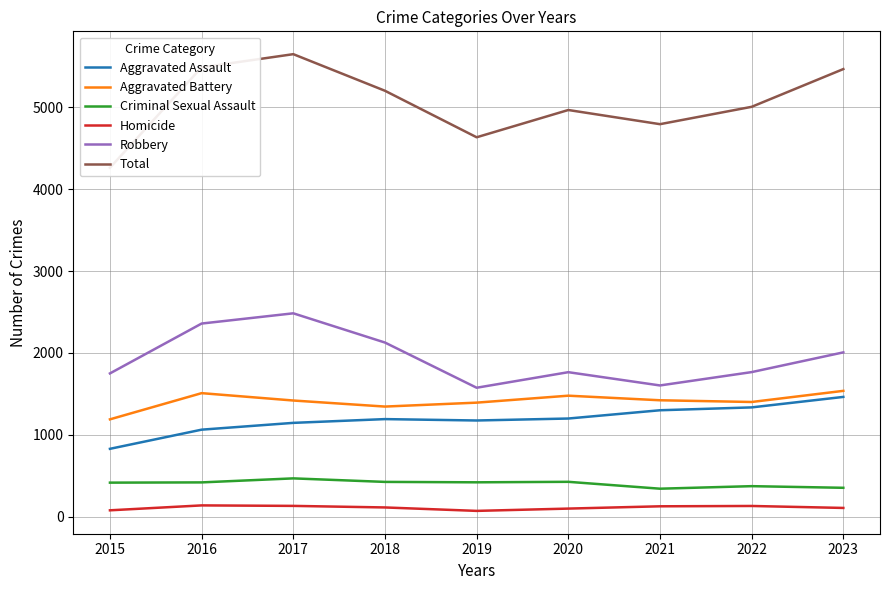

What is the value of the Aggravated Battery point at the 8th from the left?

1401